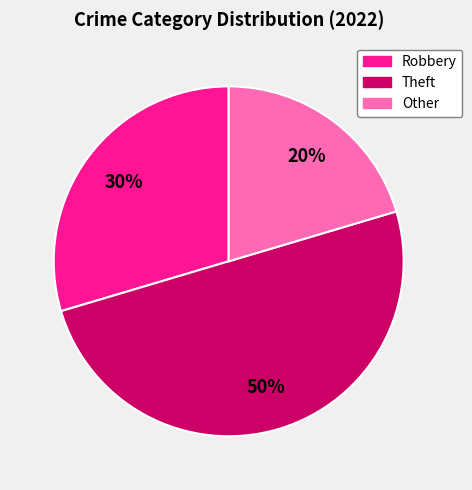

Combined, do Other and Theft account for over 50%?

Yes